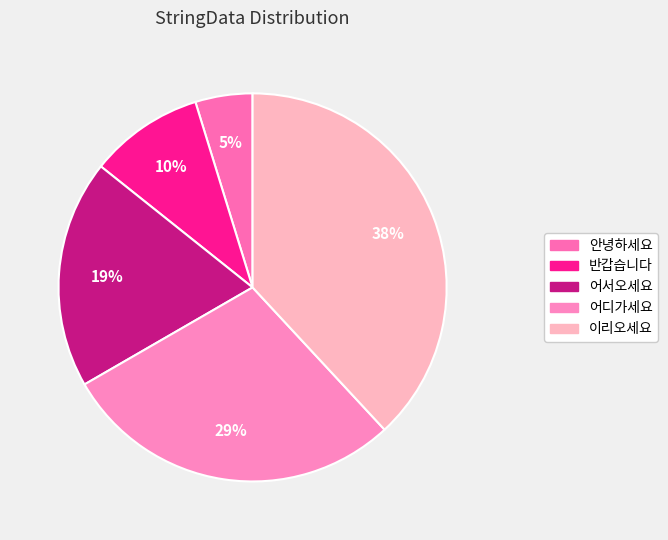

To the nearest percent, what is the combined percentage of 어서오세요 and 어디가세요?

48%